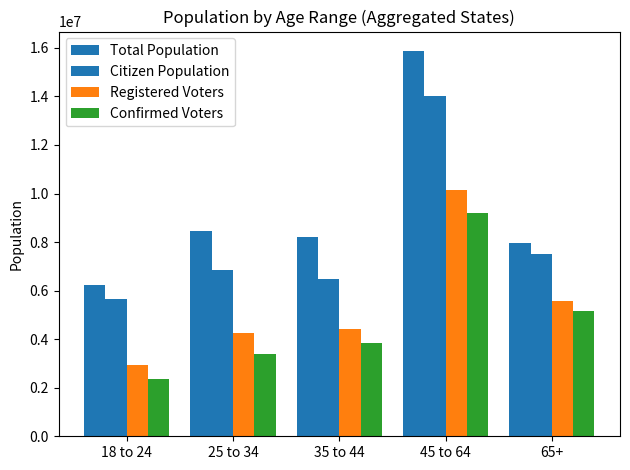

How many groups of bars are there?

5